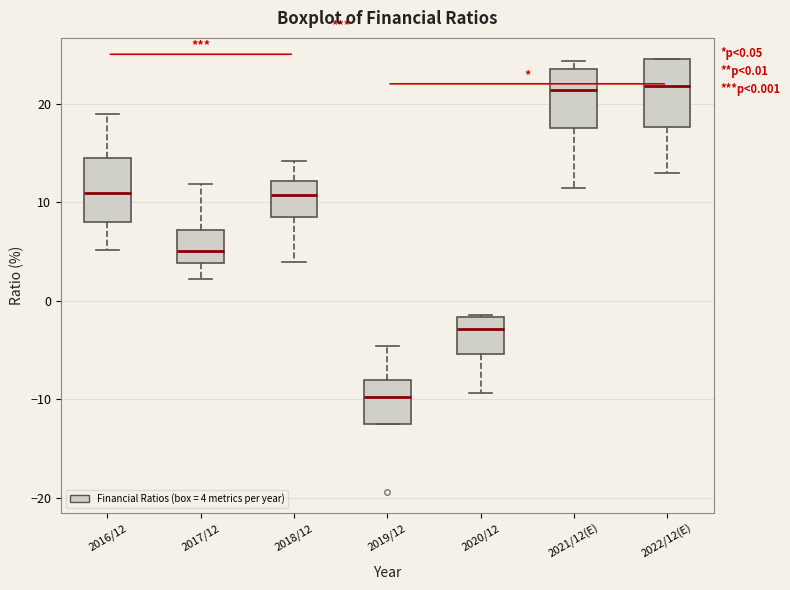

Which box's median line is the lowest?

2019/12